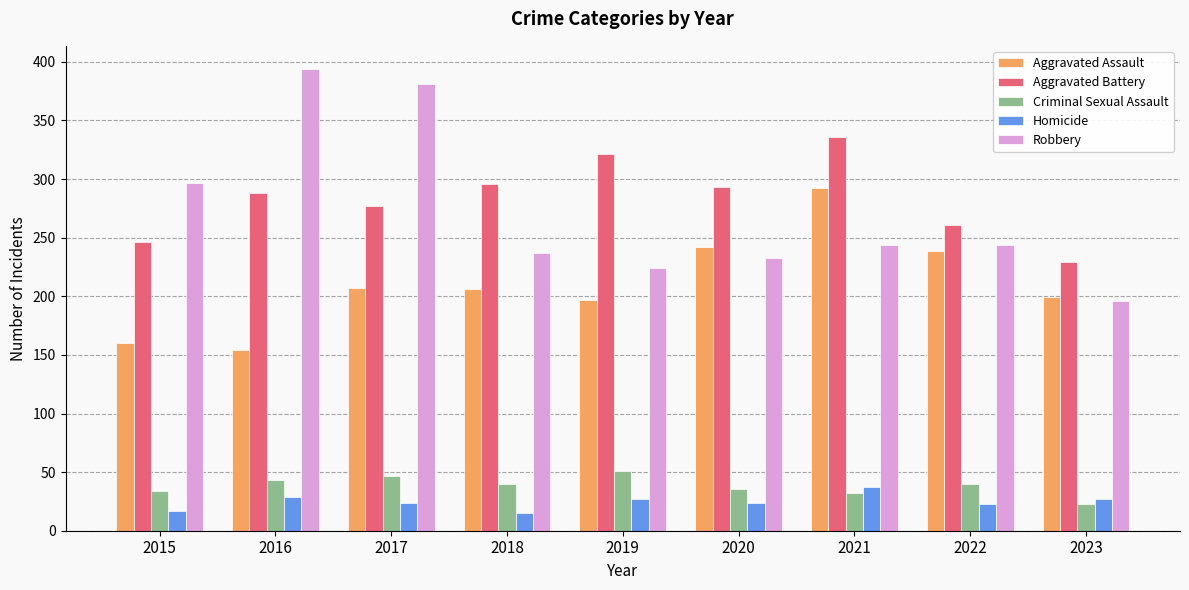

At 2015, list the series in order from smallest to largest.

Homicide, Criminal Sexual Assault, Aggravated Assault, Aggravated Battery, Robbery